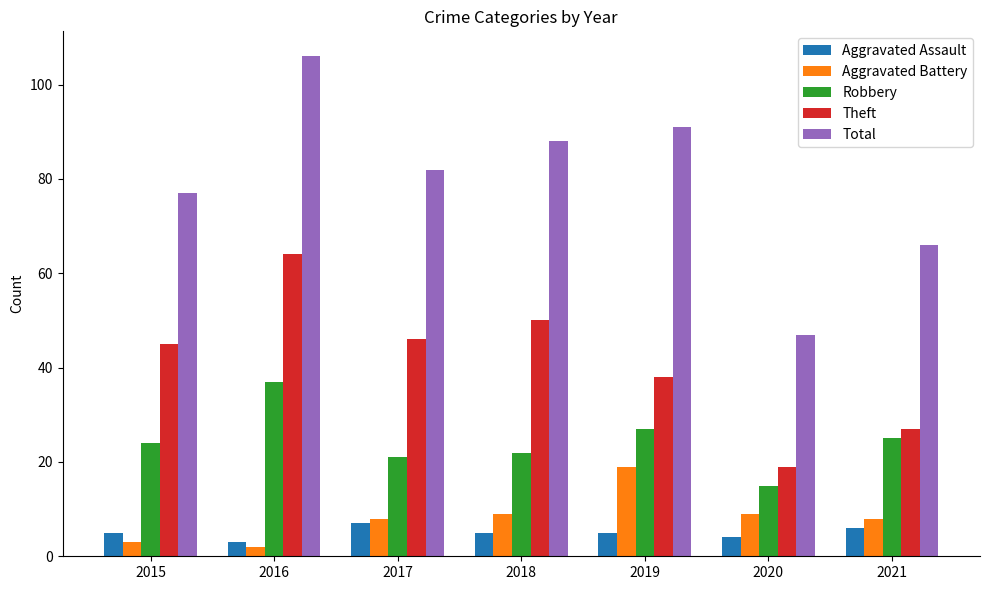

What is the spread (max minus min) of values at 2016?

104